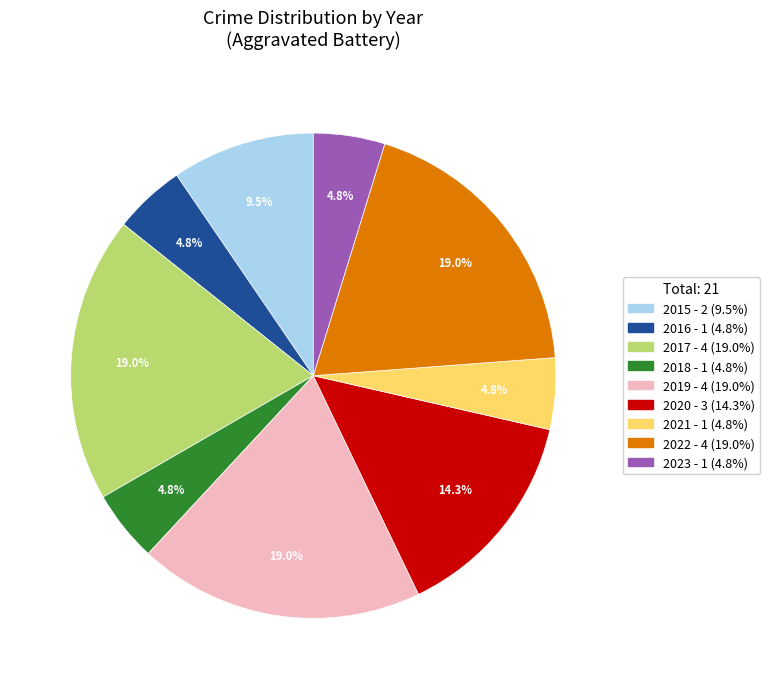

Is there a majority slice in this chart?

No